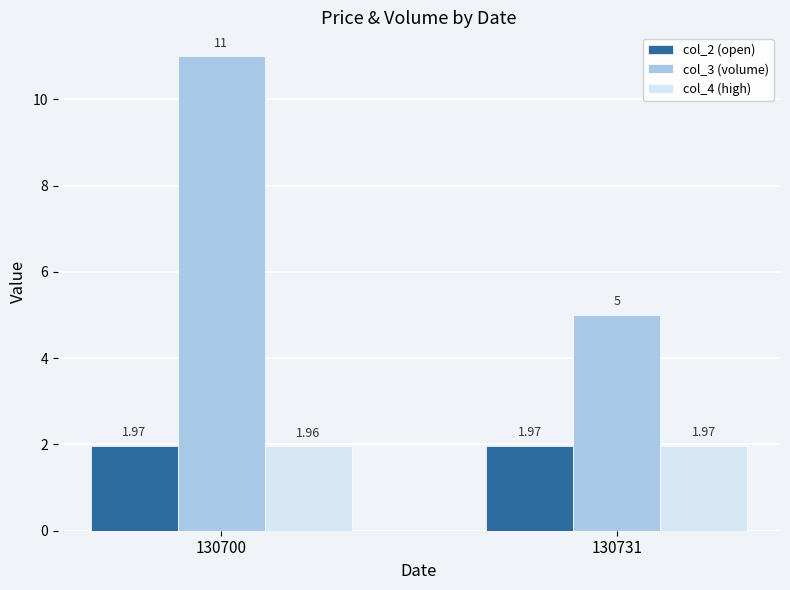

Between 130700 and 130731, which series saw the biggest shift?

col_3 (volume)